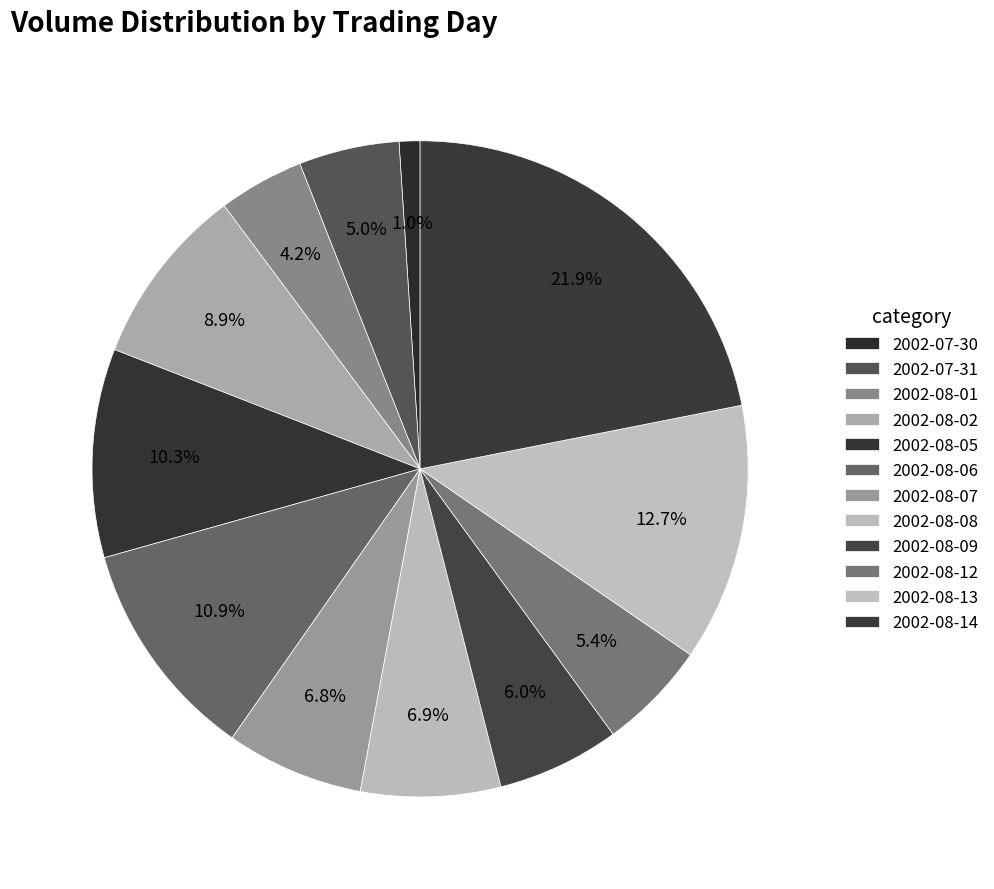

Count the number of slices in the pie.

12